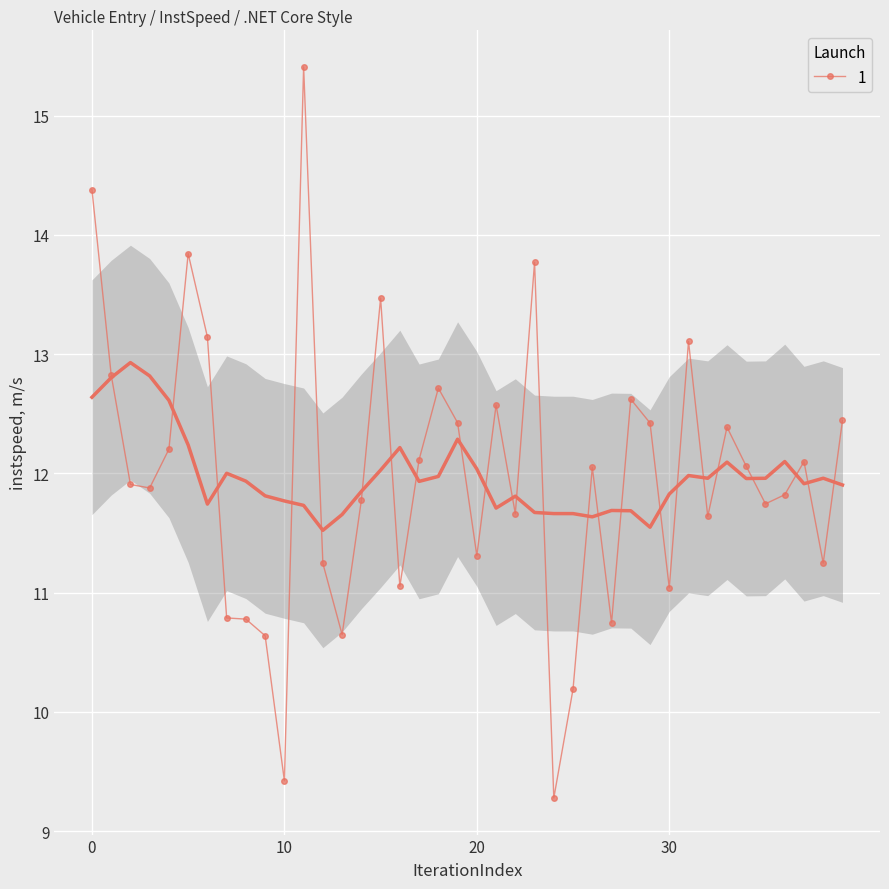

What is the lowest value of the 1 series?

9.3